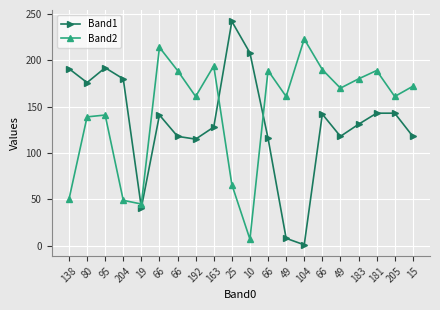

Where is the first local maximum for Band1?

95